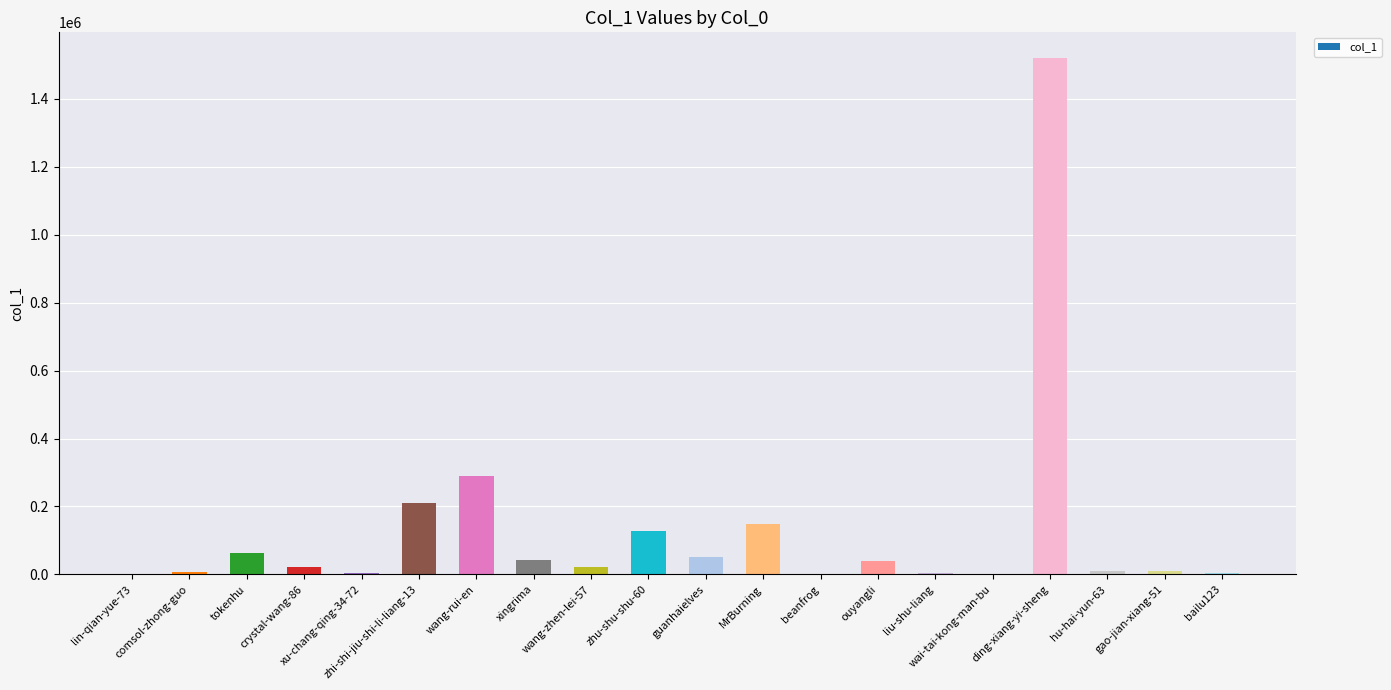

What is the greatest value displayed?

1520069